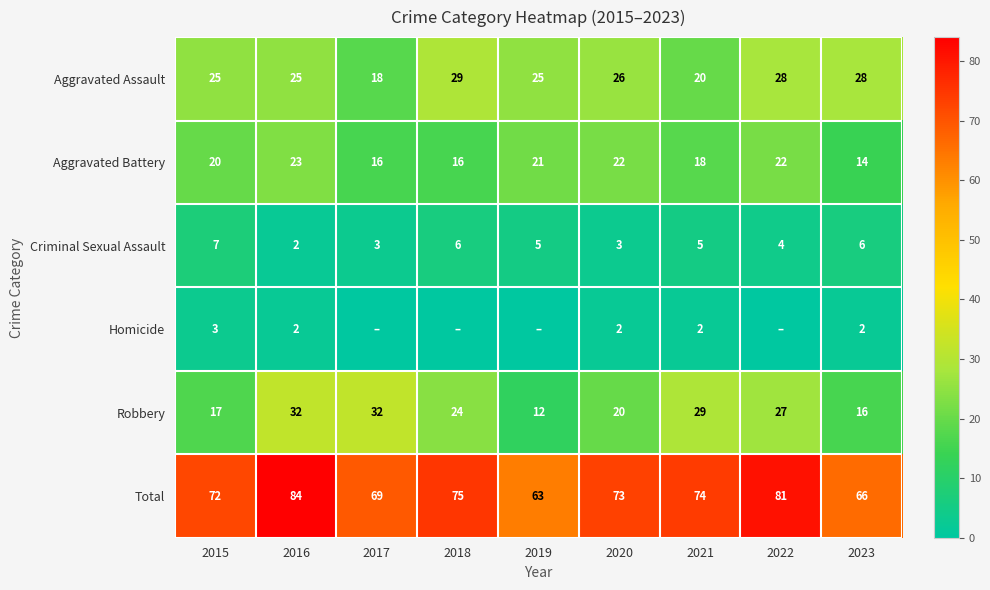

Which series changed the most between 2016 and 2021?

Total